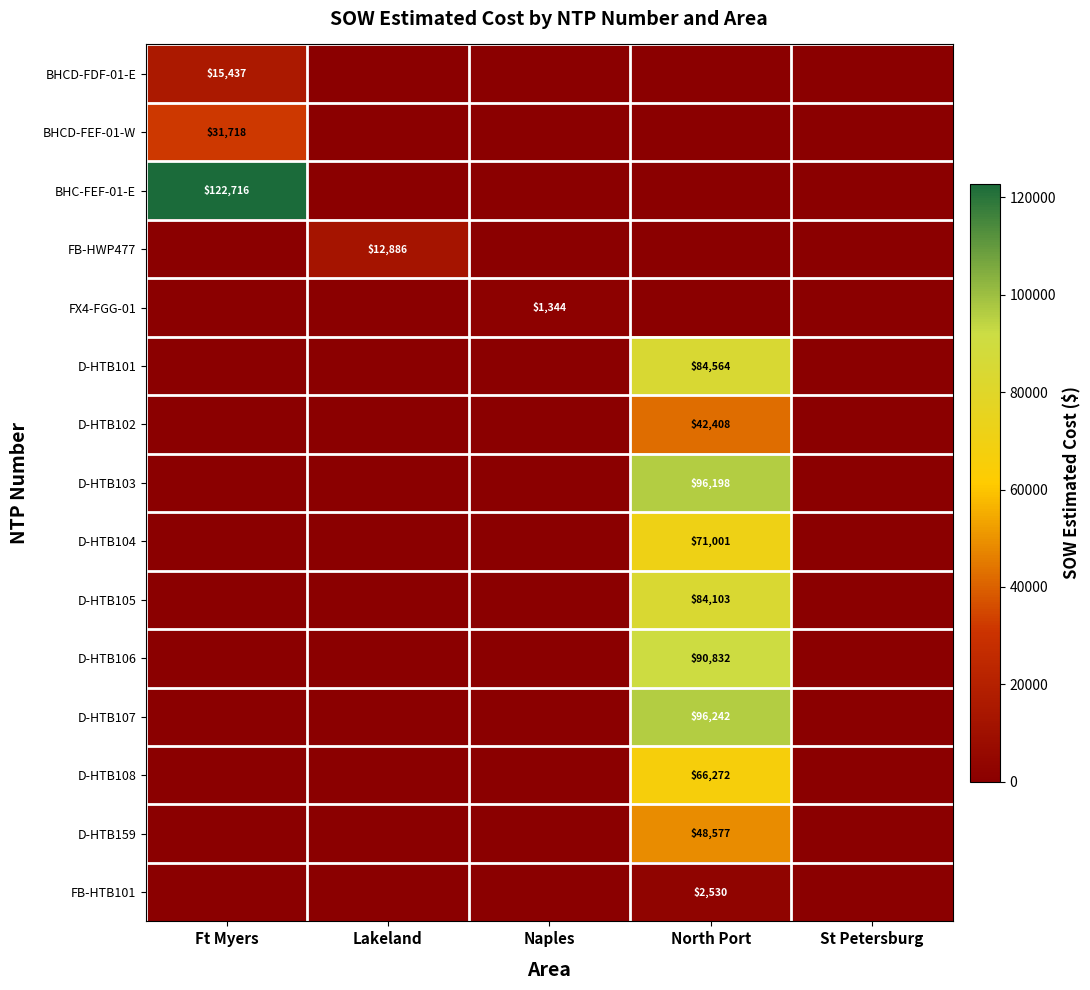

The D-HTB104 series shows 123018 at North Port. True or false?

False